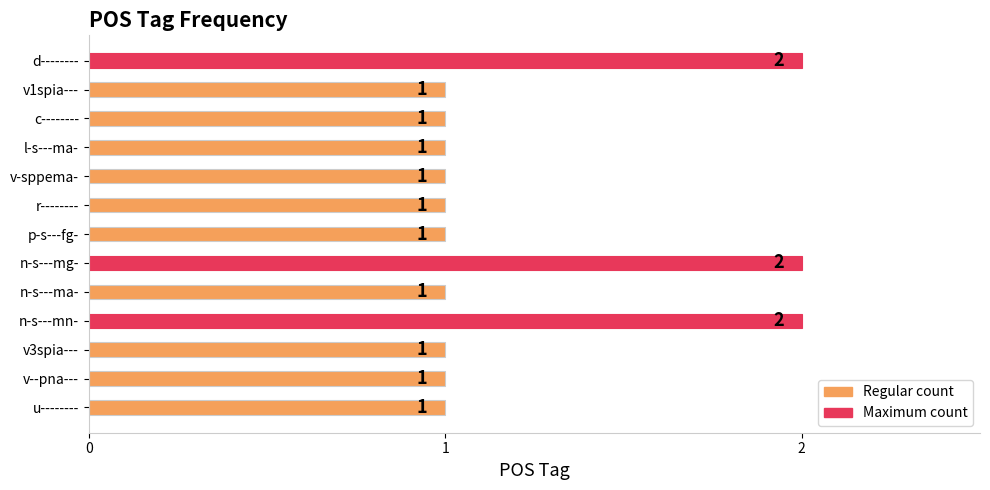

Reading bottom to top, list all the values displayed in this chart.

1	1	1	2	1	2	1	1	1	1	1	1	2